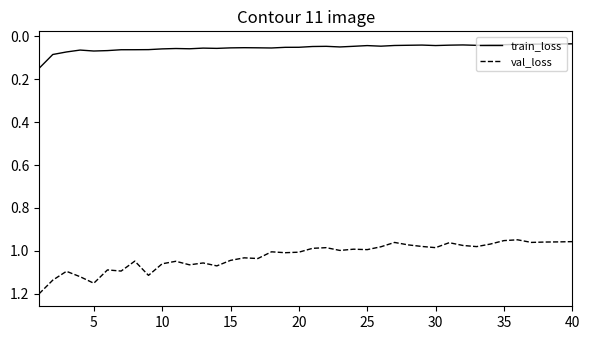

What is the sum of all train_loss values?

2.1